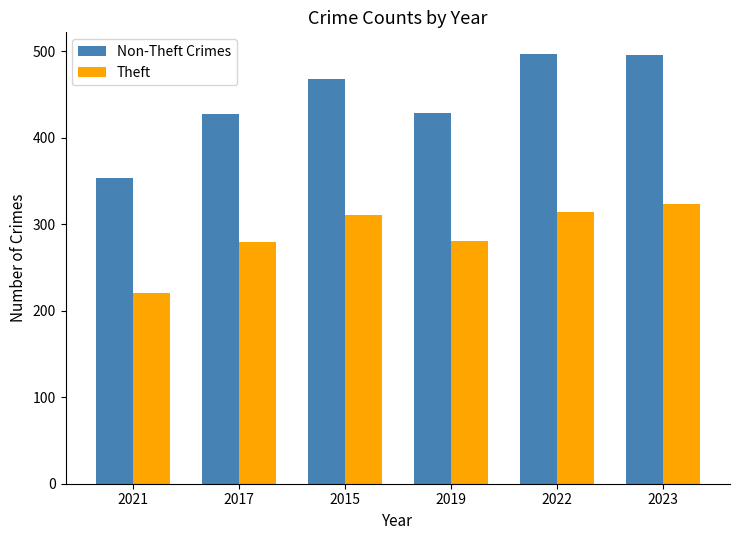

The value of Non-Theft Crimes at 2017 is 428. True or false?

True